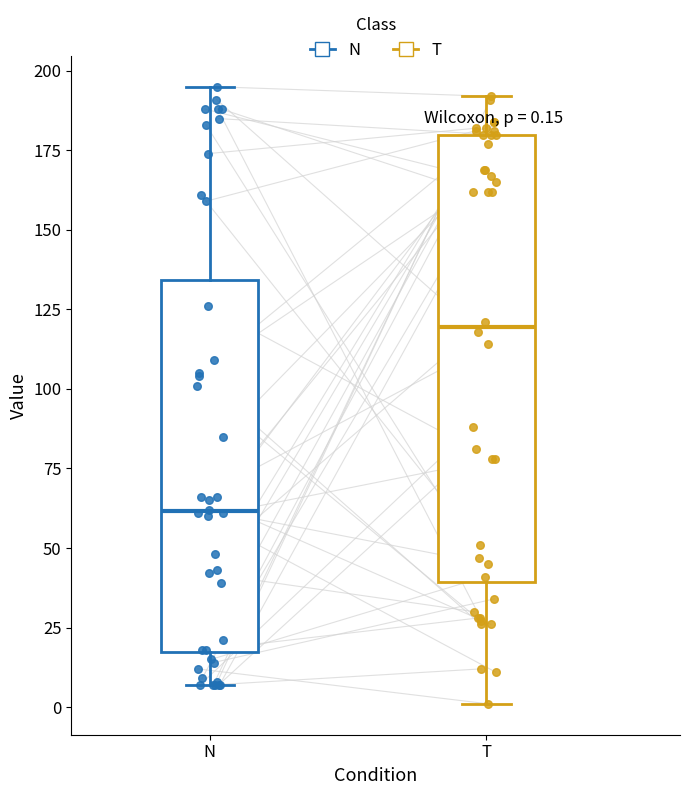

Which box is the tallest, from its lower edge to its upper edge?

T